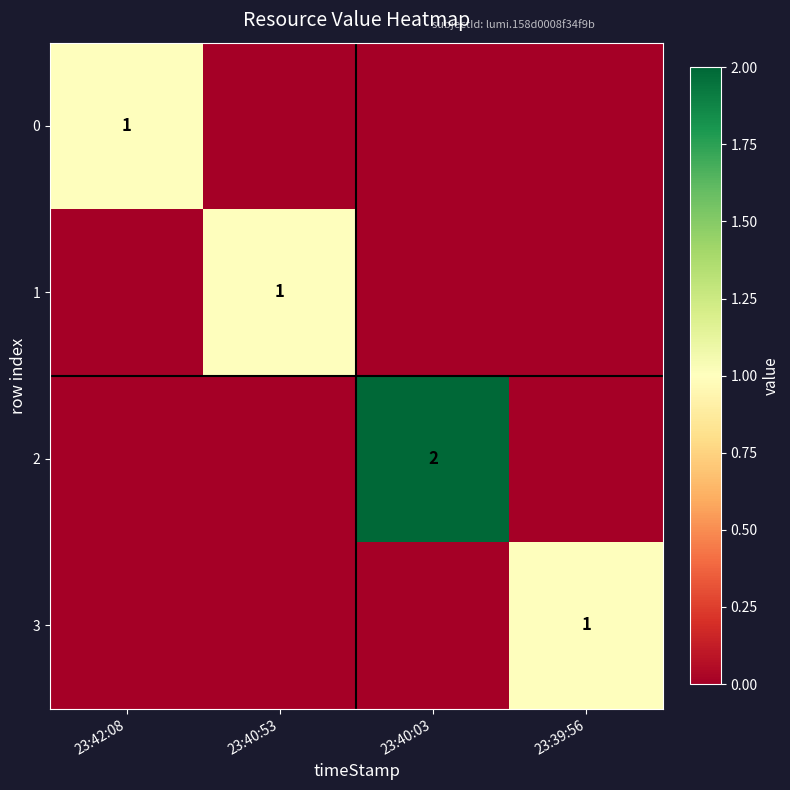

The 0 series shows 1 at 23:42:08. True or false?

True